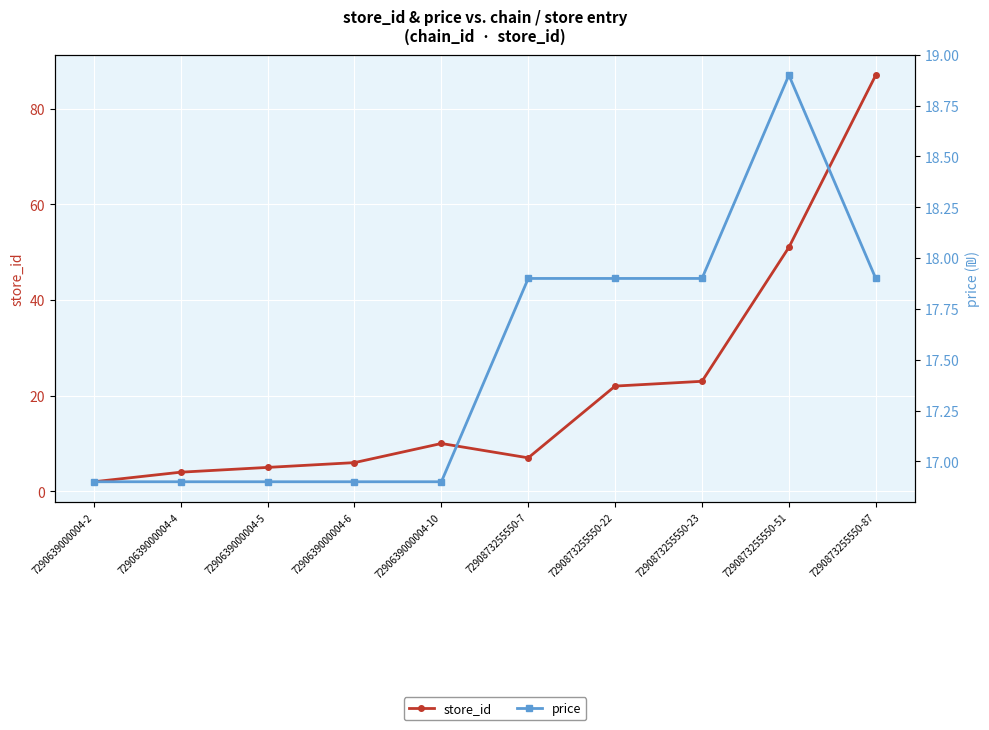

Where does the price series first go above 17?

7290873255550-7